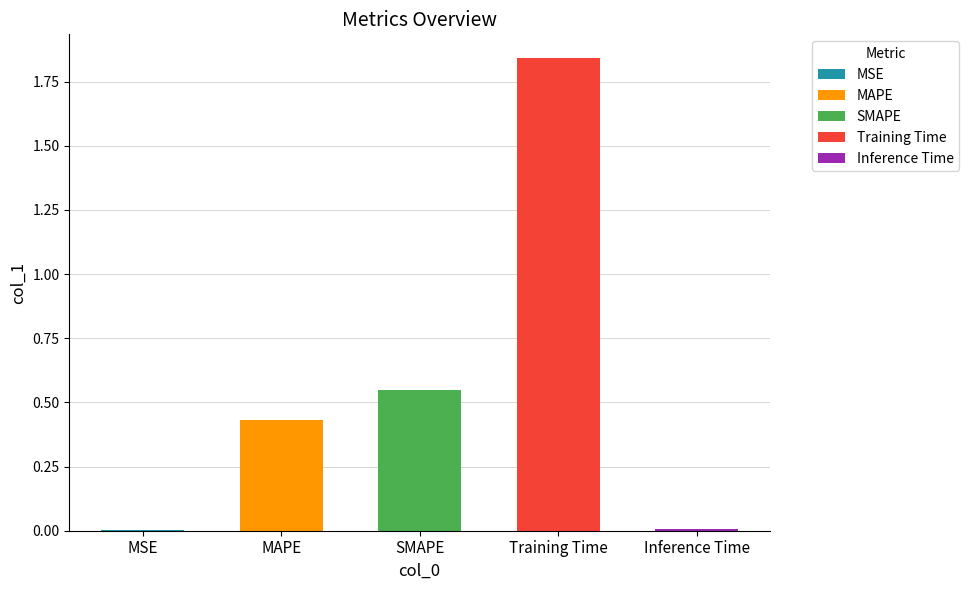

True or false: the data shows 0.0 at MSE.

True